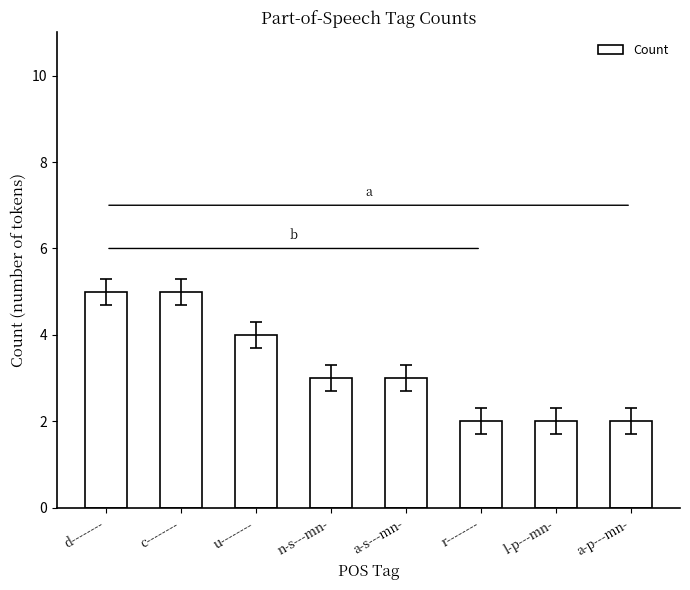

Reading left to right, list all the values displayed in this chart.

d--------=5	c--------=5	u--------=4	n-s---mn-=3	a-s---mn-=3	r--------=2	l-p---mn-=2	a-p---mn-=2